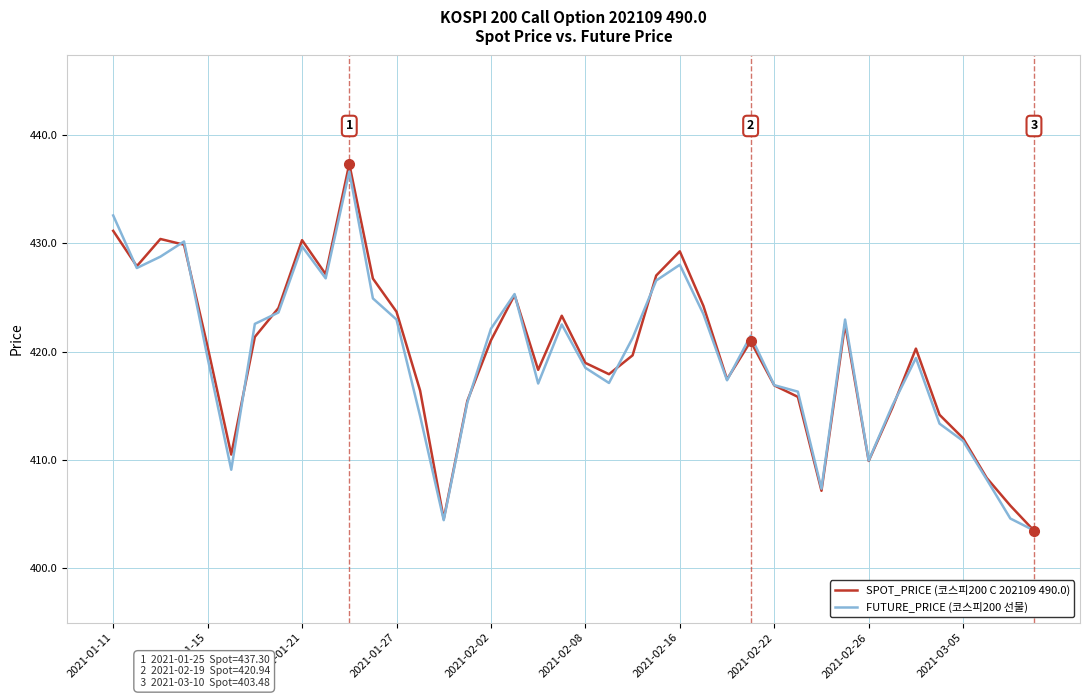

What is the greatest value displayed?

437.3